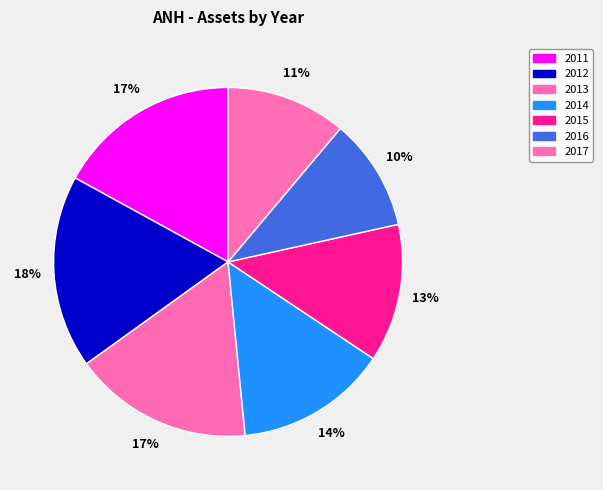

How much of the chart is everything except 2016?

89.6%